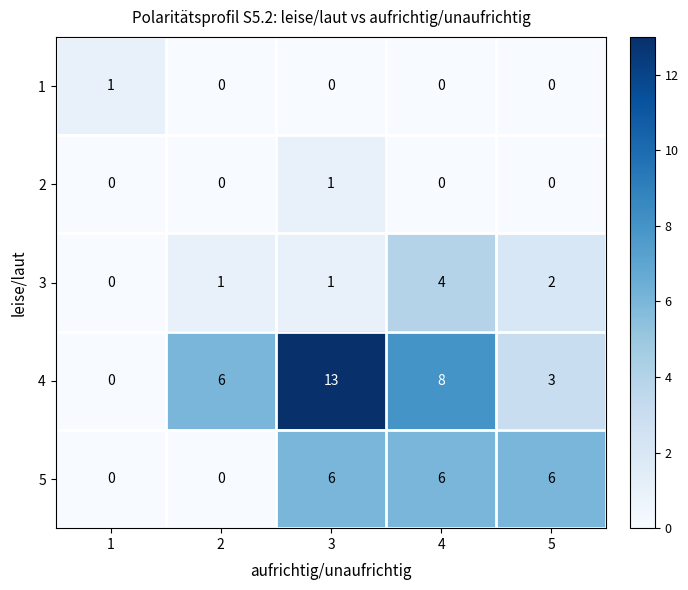

The value of 5 at 1 is 2. True or false?

False